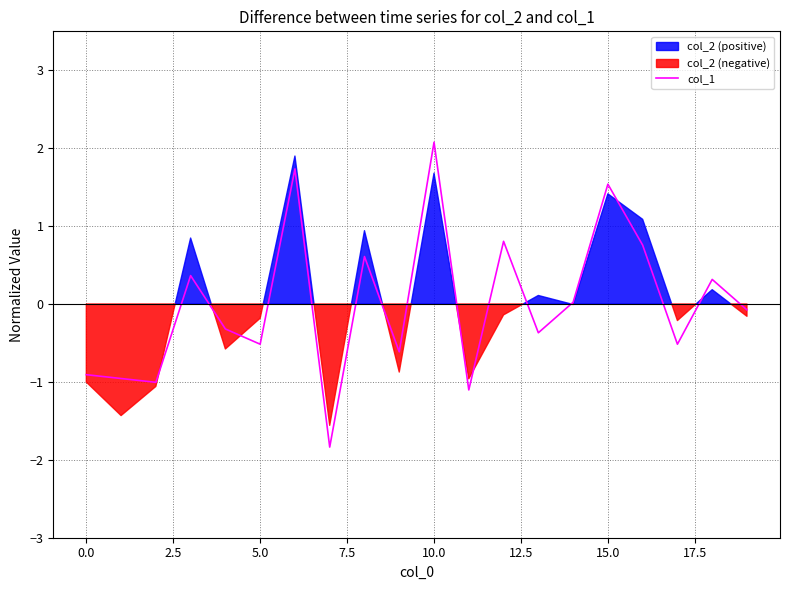

What is the change in value from −2.5 to 5.0?

+1.3